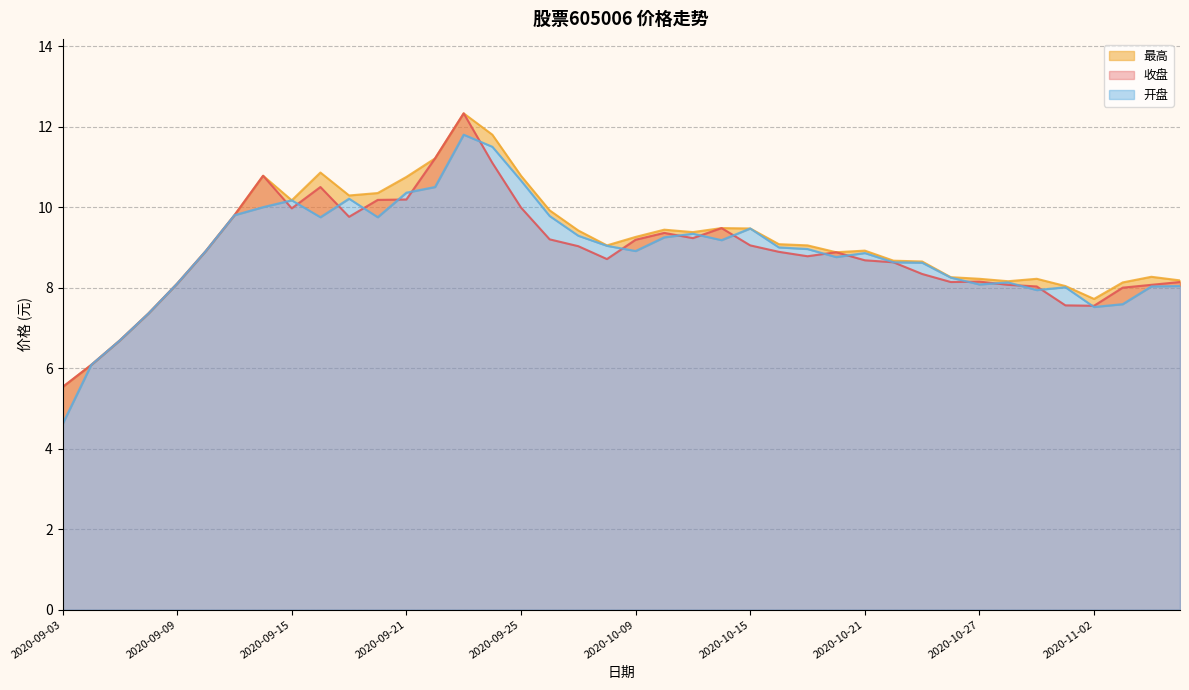

Rank the series at 2020-09-04 from lowest to highest value.

收盘, 最高, 开盘